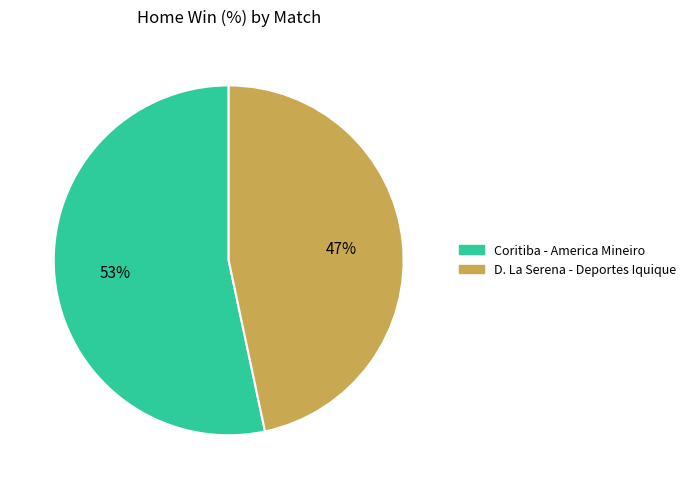

True or false: D. La Serena - Deportes Iquique accounts for 47% of the total.

True